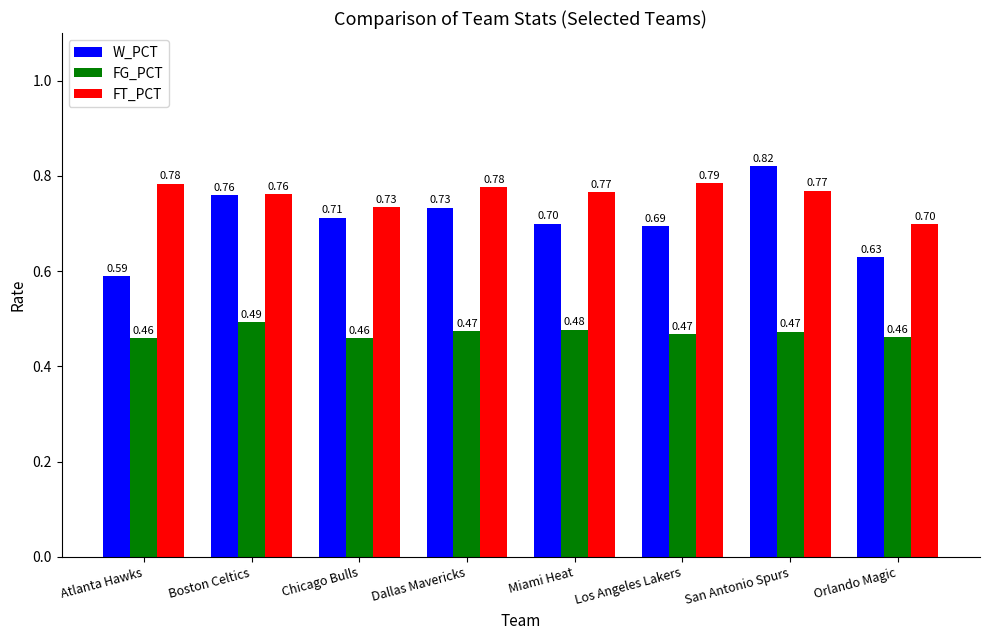

What are all the series names shown in the legend?

W_PCT, FG_PCT, FT_PCT